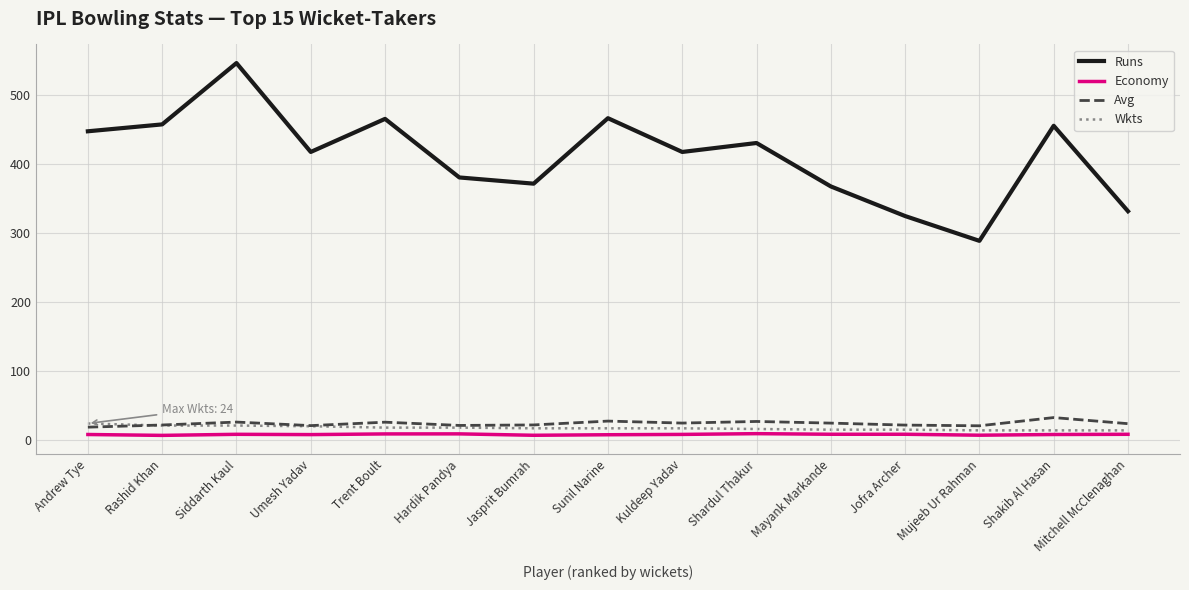

List the series in order of their peak value, highest first.

Runs, Avg, Wkts, Economy